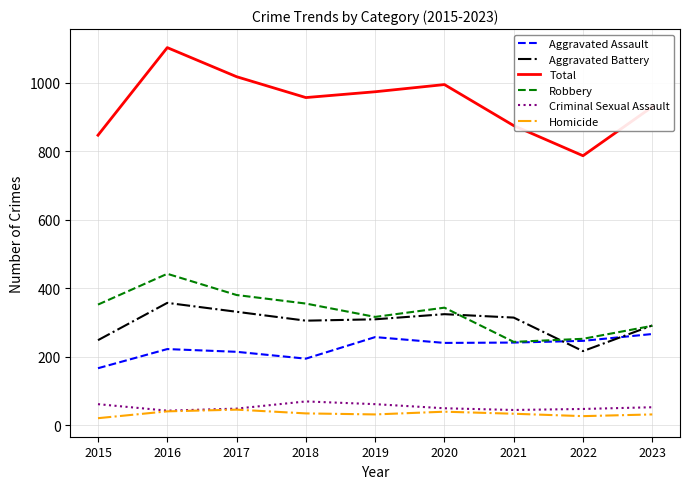

What value does the Robbery series have at 2018?

355